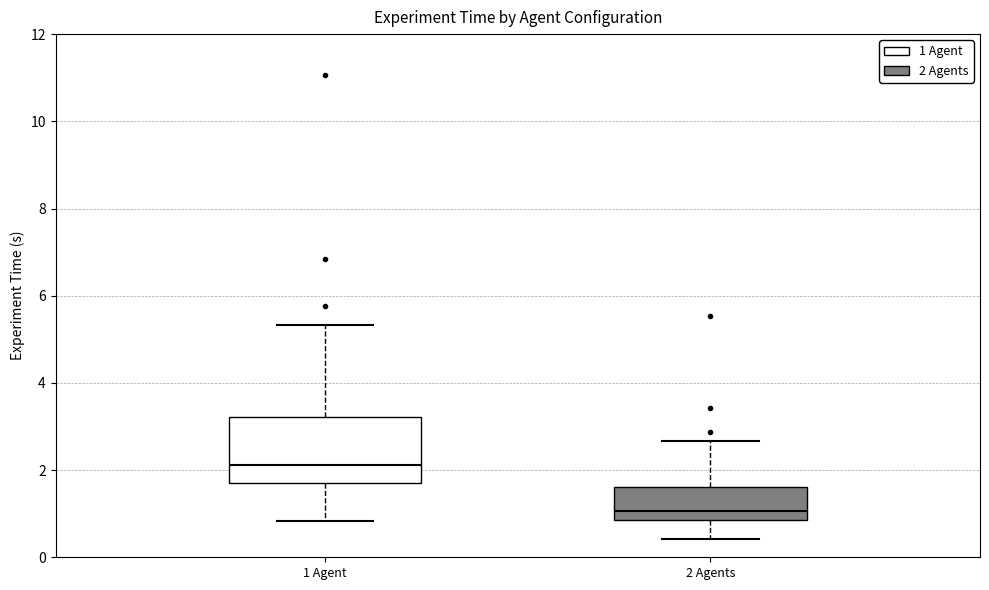

Reading left to right, transcribe this box plot: for each box, give where its median line is, the range the box spans, and where its two whiskers end, as read against the y-axis. The values are not printed on the chart, so give them approximately, as read against the axis.

1 Agent: median 2.2, box 1.6 to 3.2, whiskers 0.8 to 5.4
2 Agents: median 1.0, box 0.8 to 1.6, whiskers 0.4 to 2.6